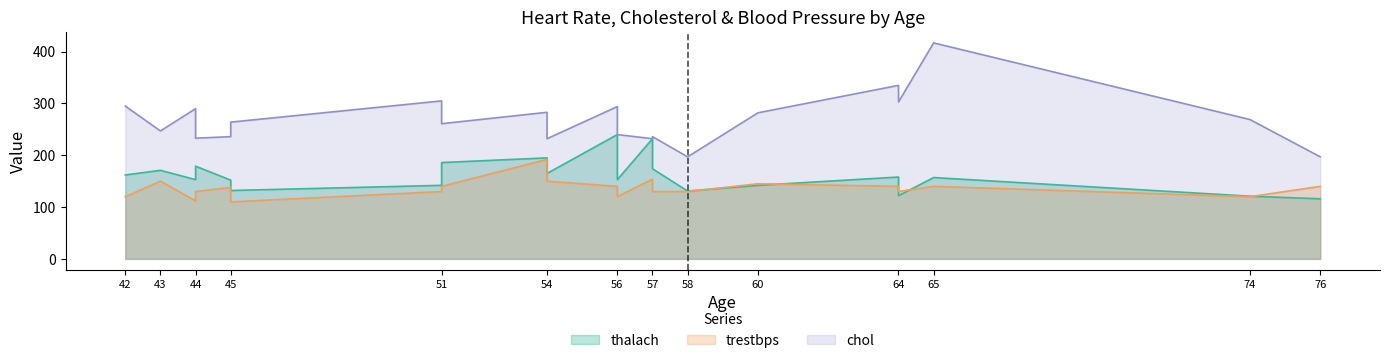

List the series in order of their overall mean, lowest first.

trestbps, thalach, chol